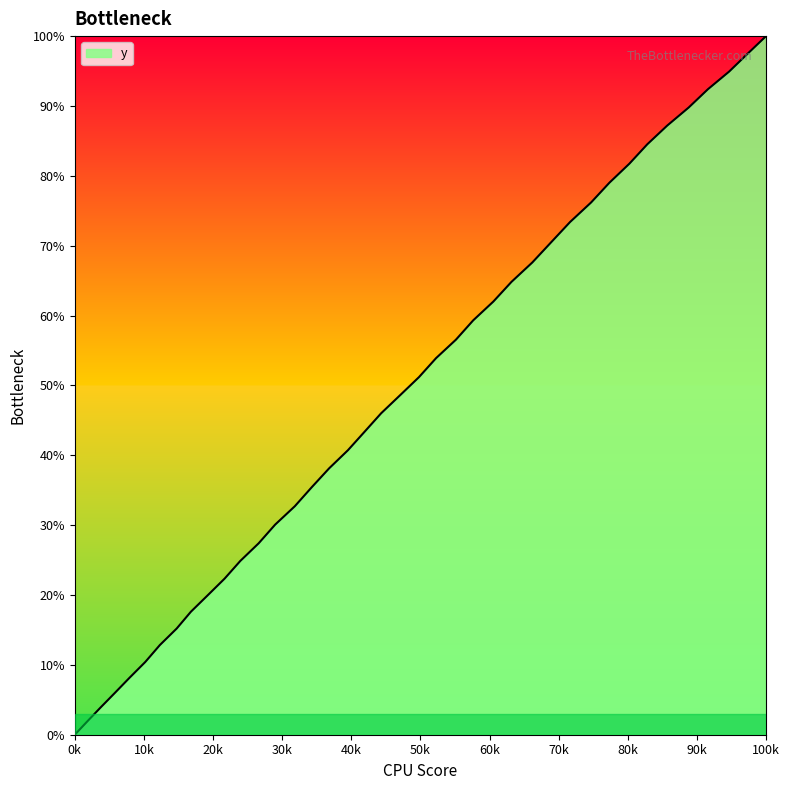

What is the sum of all values?

1928.1